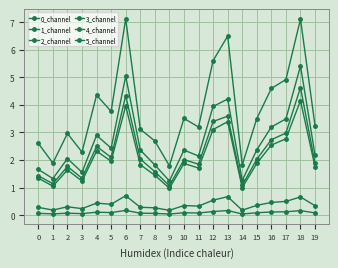

How many distinct data groups are displayed?

6